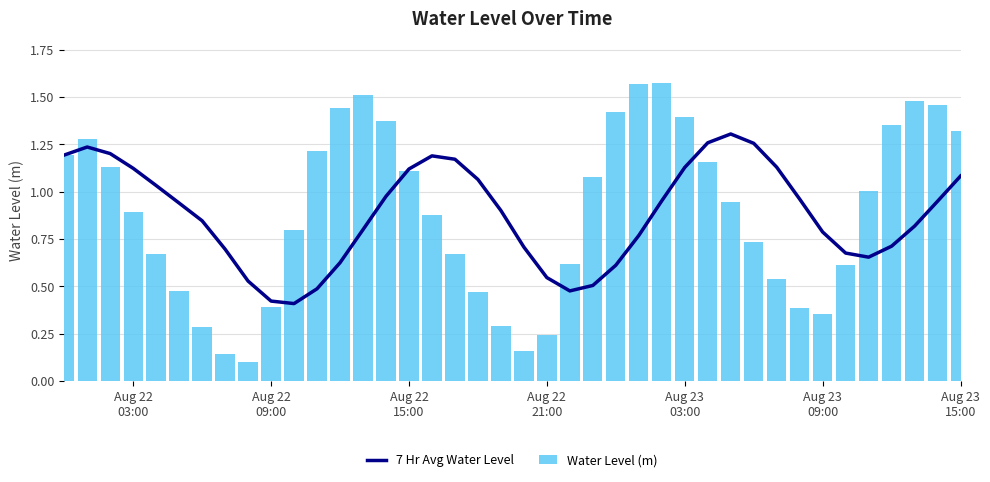

What is the sum of all Water Level (m) values?

35.7